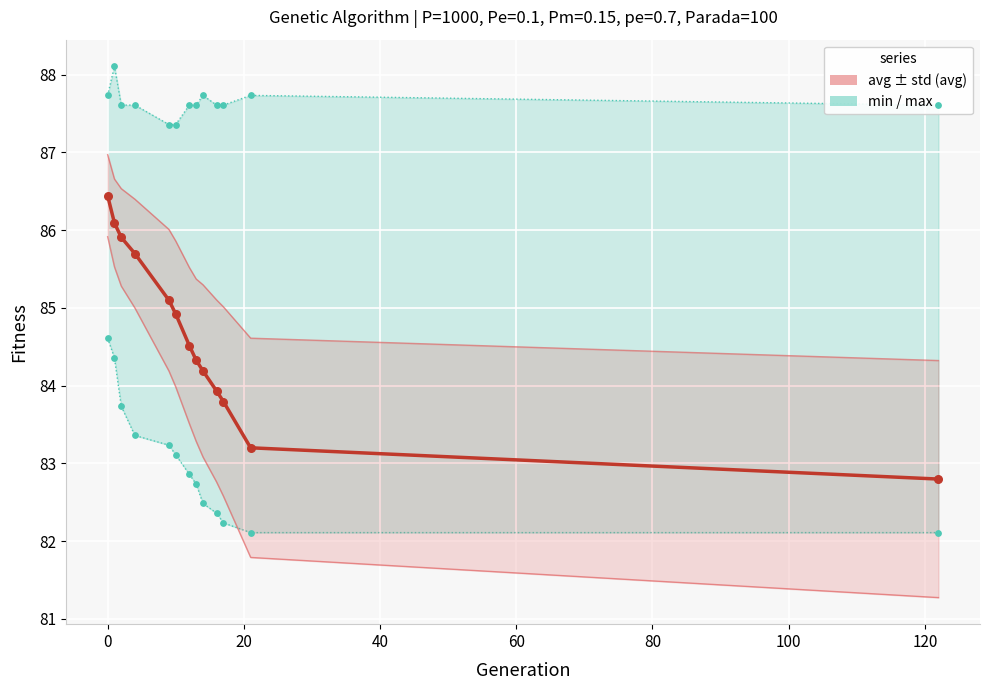

Which series reaches the minimum Y coordinate?

std